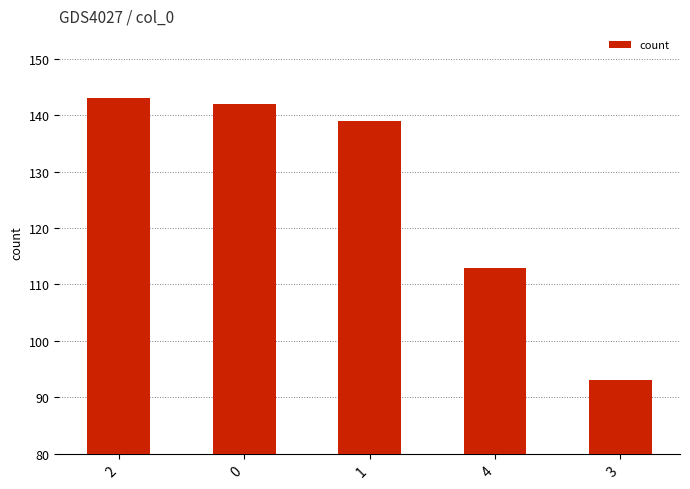

True or false: the data shows 113 at 4.

True